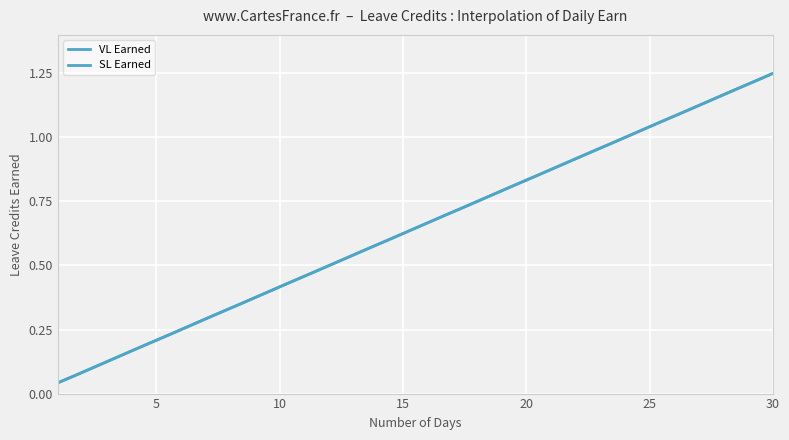

What is the difference between the maximum and minimum values in the VL Earned series?

1.2